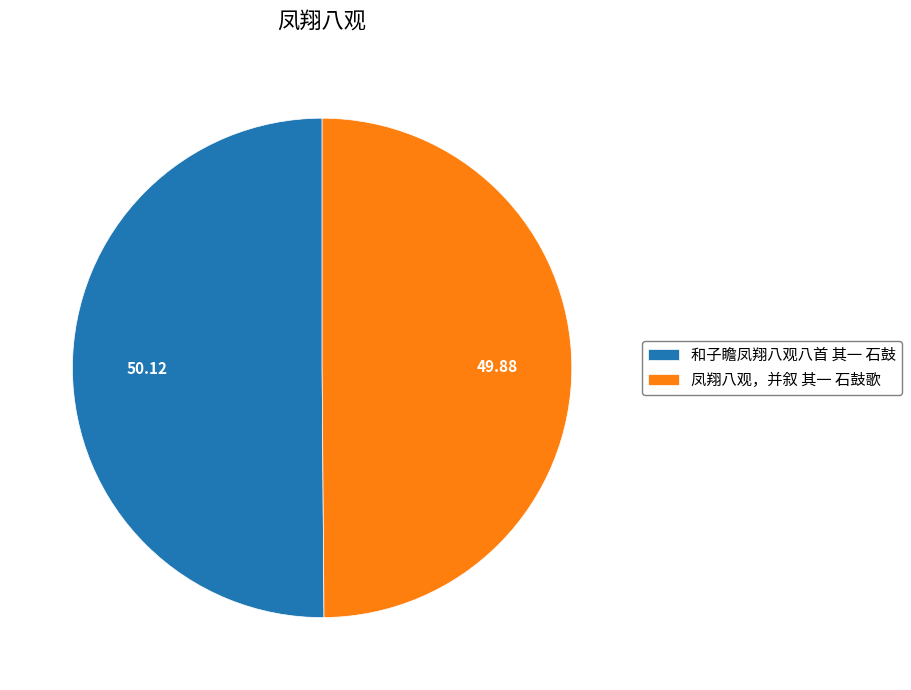

How many segments does this pie chart have?

2